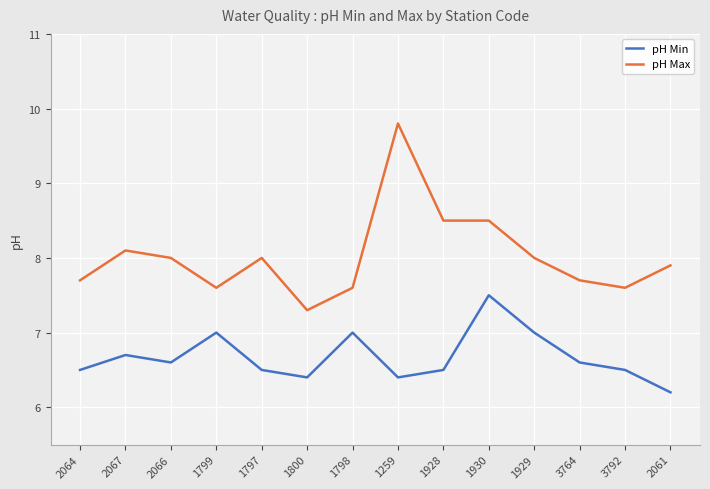

What value does the pH Max series have at 1797?

8.0